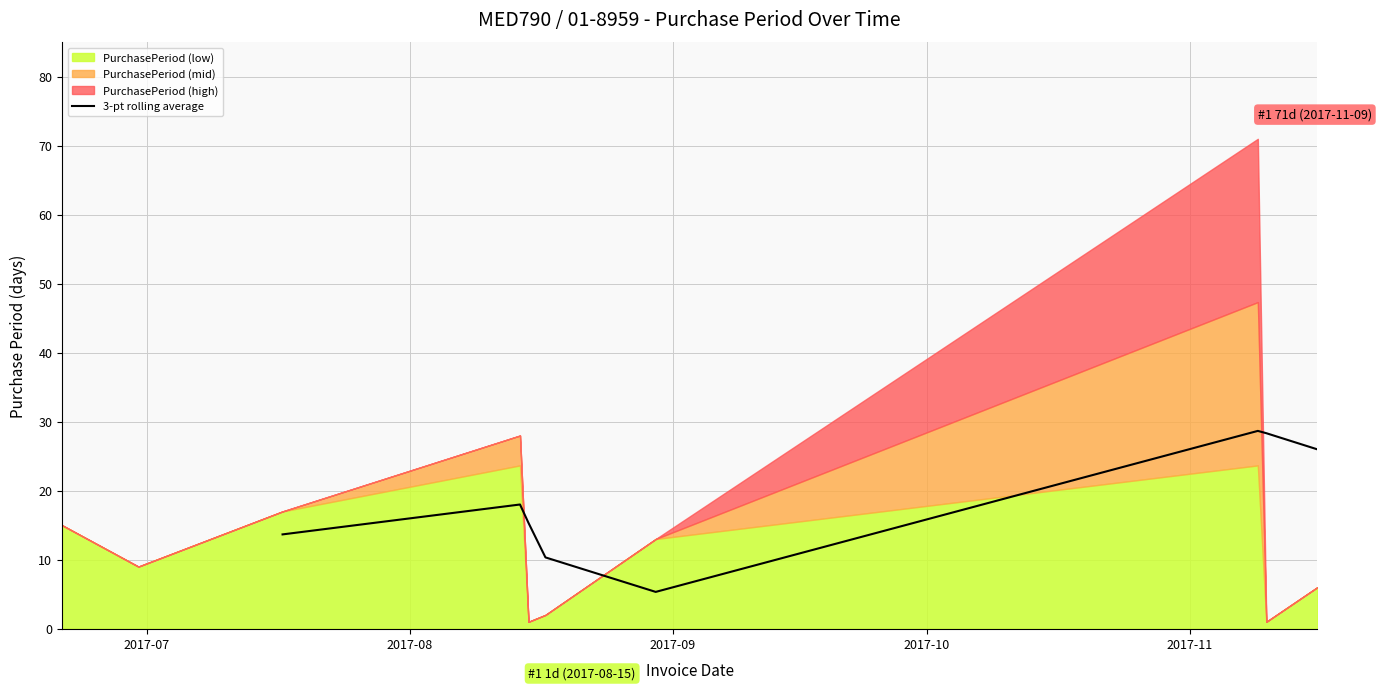

What is the minimum value for 3-pt rolling average?

5.3